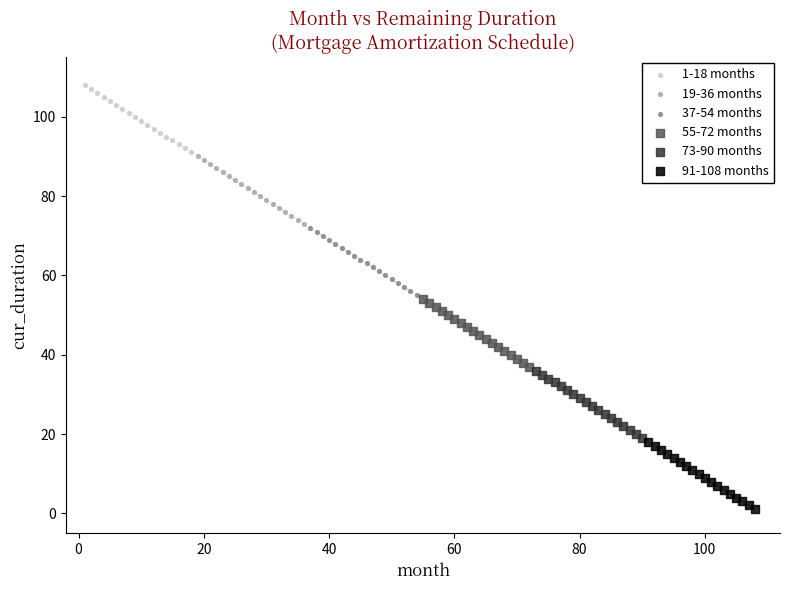

Which series reaches the minimum Y coordinate?

91-108 months